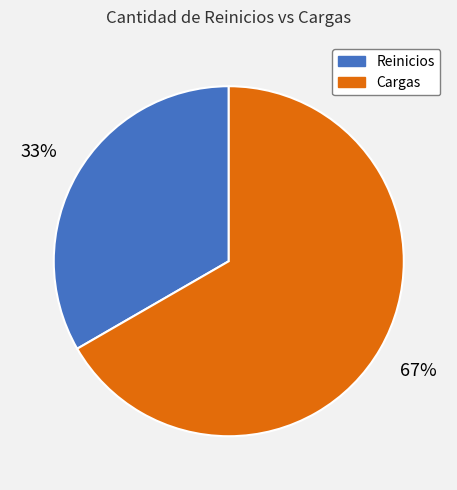

Which category has the smallest portion of the pie?

Reinicios